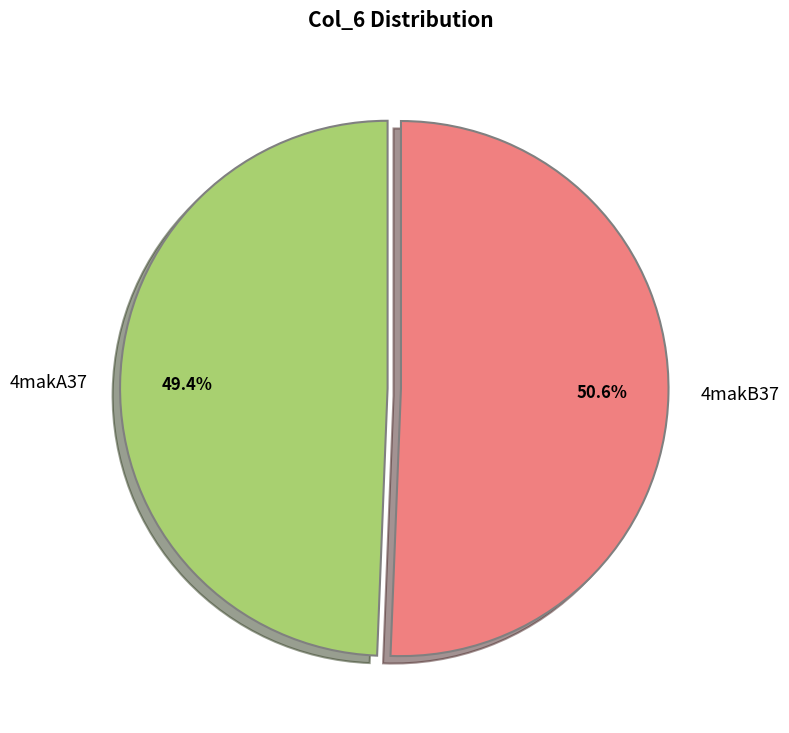

To the nearest percent, what portion does 4makA37 represent?

49%